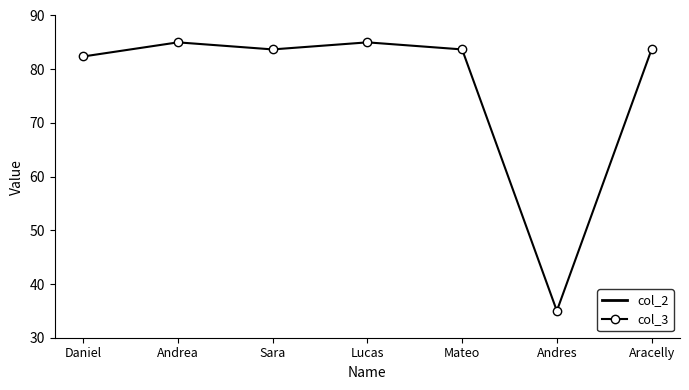

The value of col_3 at Aracelly is 83.7. True or false?

True